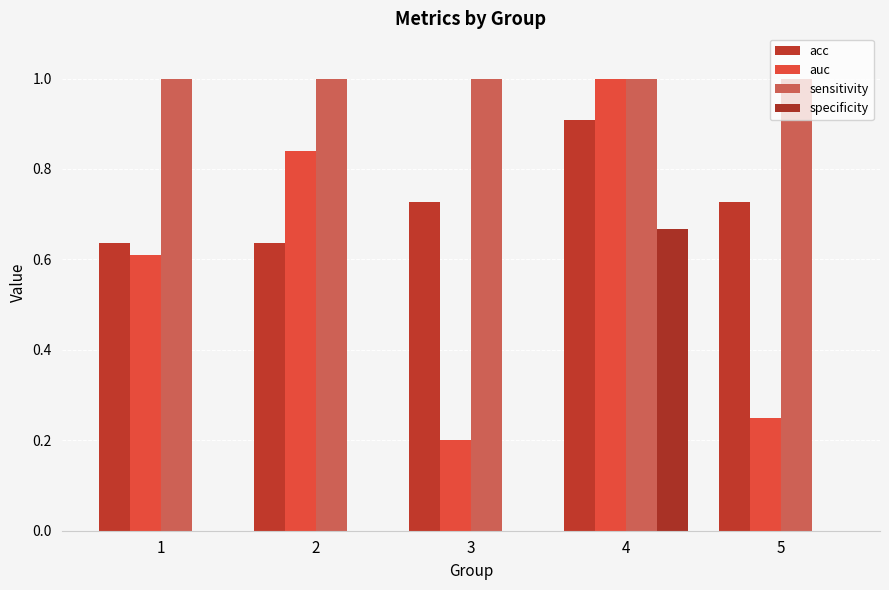

What is the difference between the maximum and minimum values in the acc series?

0.3